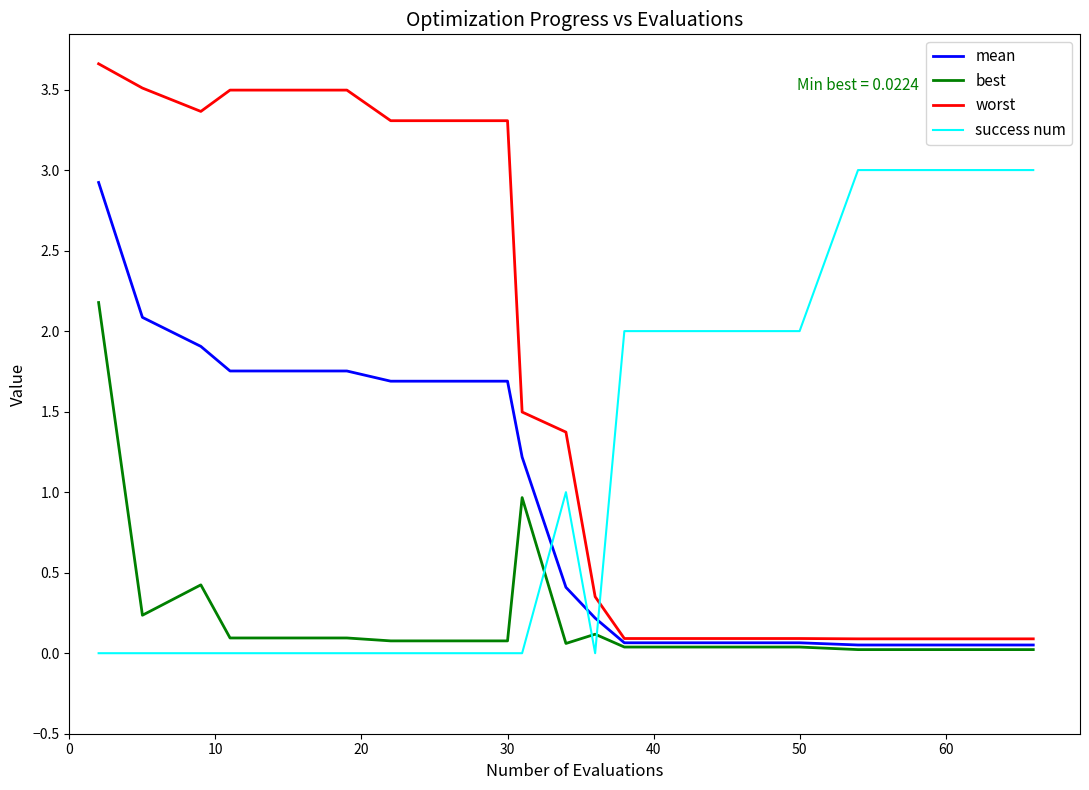

After their last crossing, which series has the higher values: success num or worst?

success num